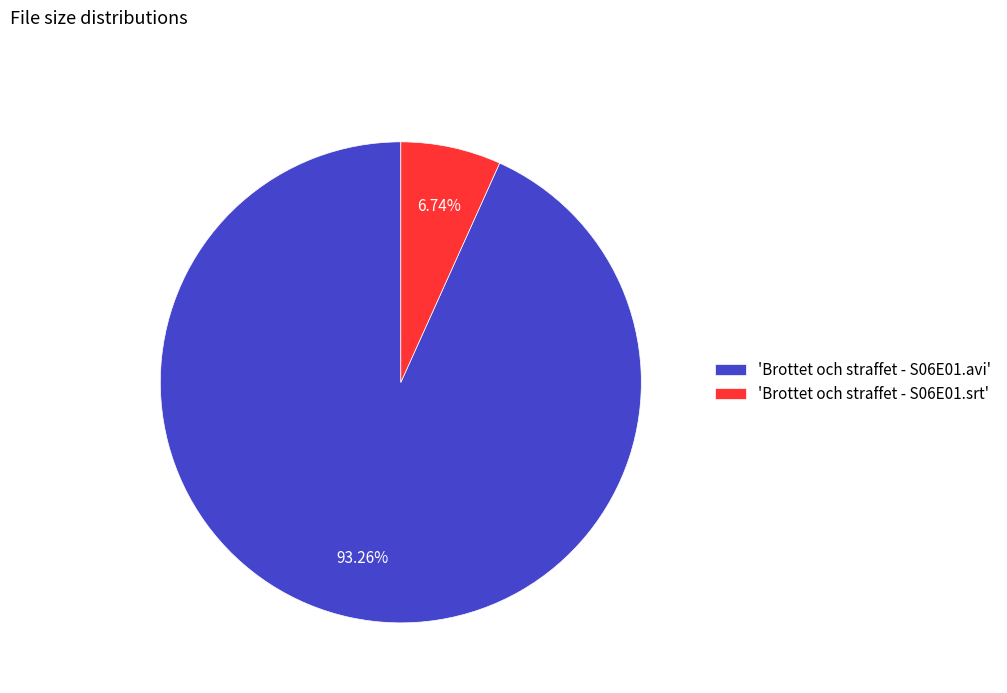

What is the majority slice?

'Brottet och straffet - S06E01.avi'